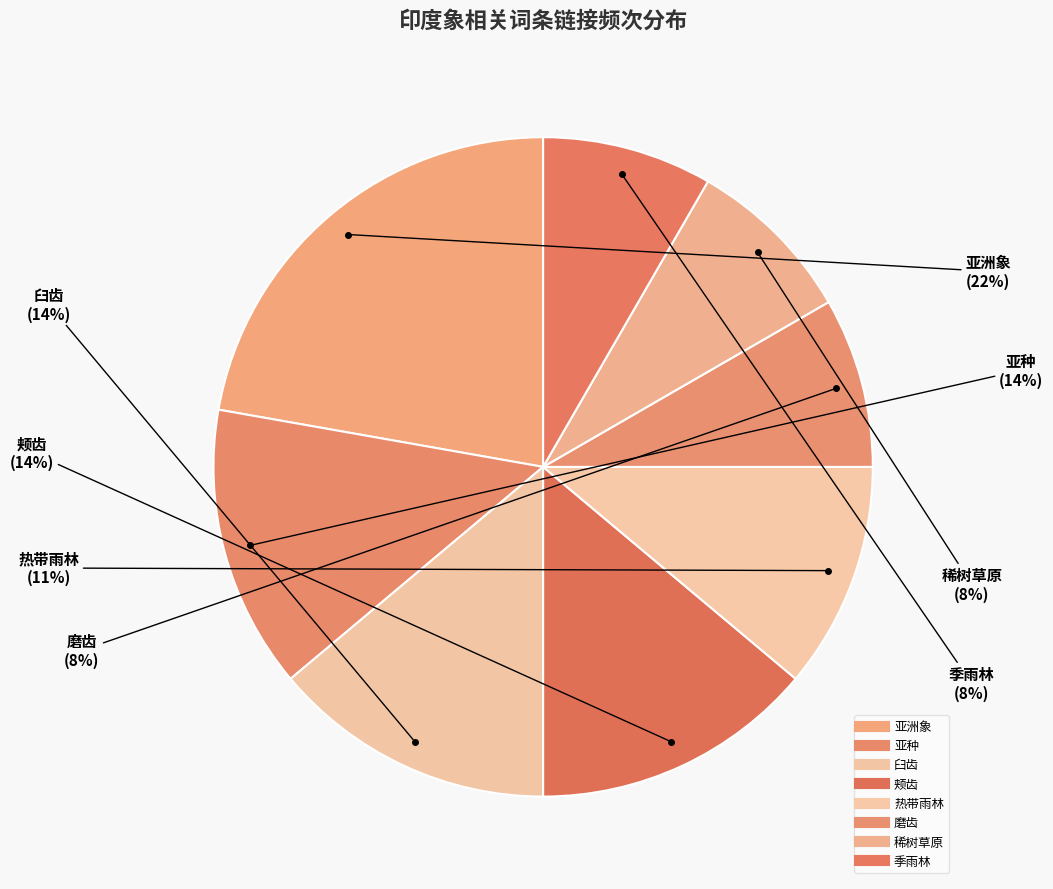

What percentage is the 季雨林 slice, to the nearest percent?

8%